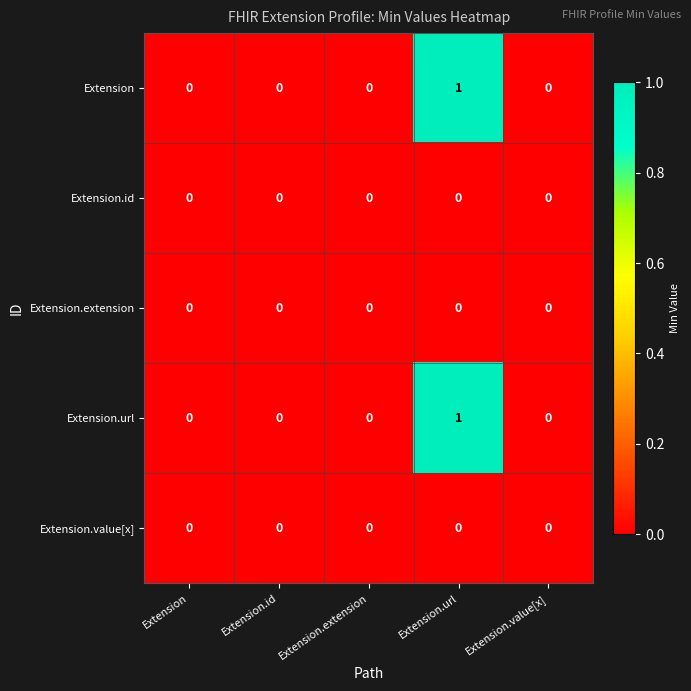

What is the total value across all series at Extension.url?

2